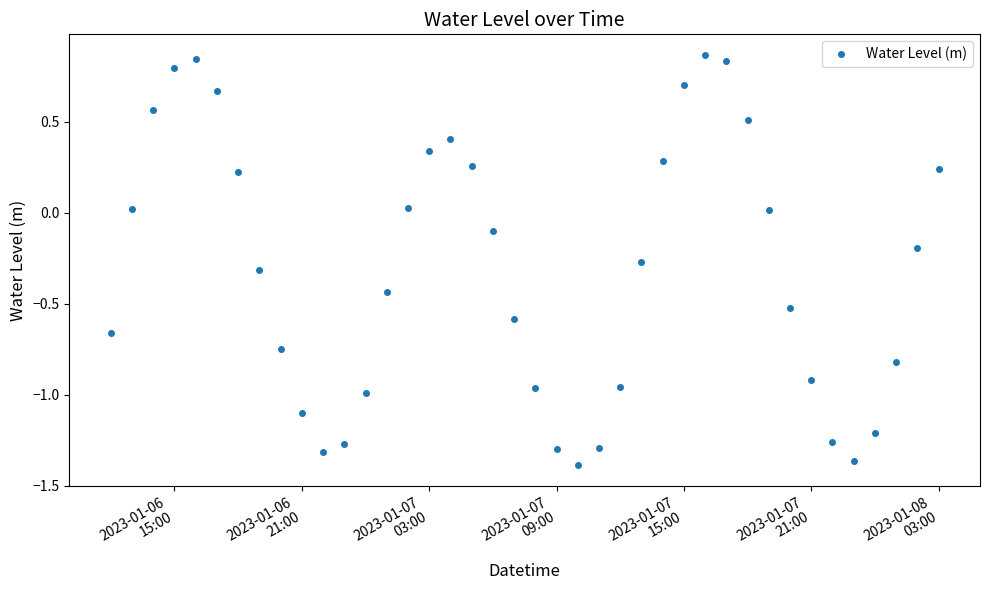

How many points are higher than both their immediate neighbors (excluding endpoints)?

3